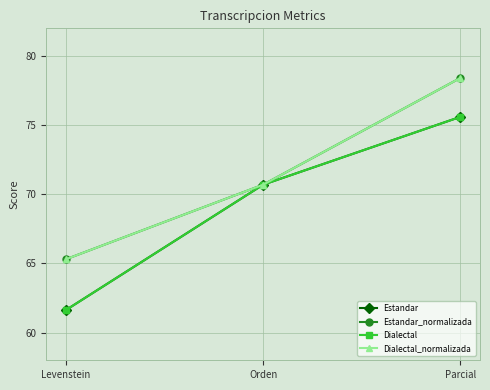

Is this an area chart (filled region under the line)?

No